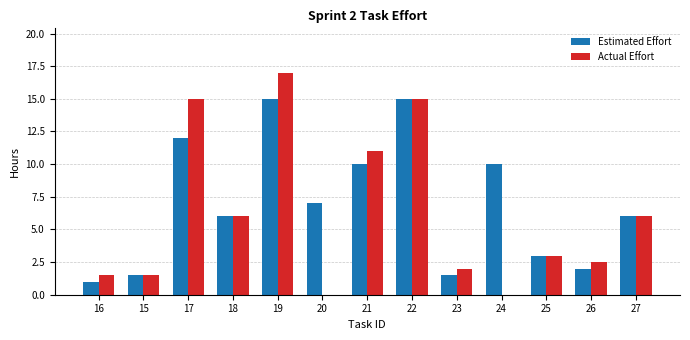

What are all the series names shown in the legend?

Estimated Effort, Actual Effort